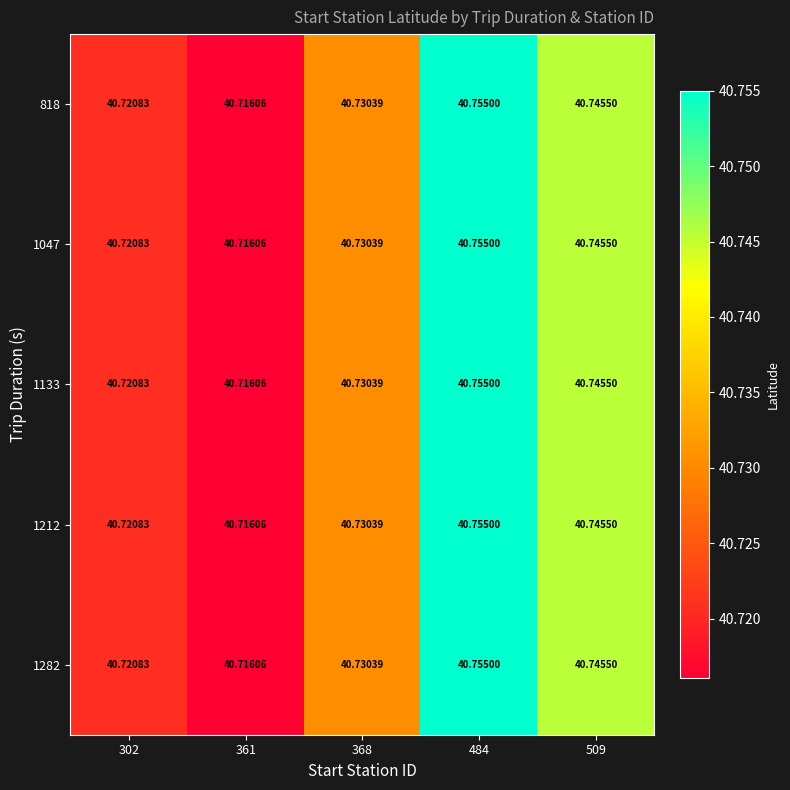

Is the value of 1047 at 484 greater than the value of 1282 at 509?

Yes